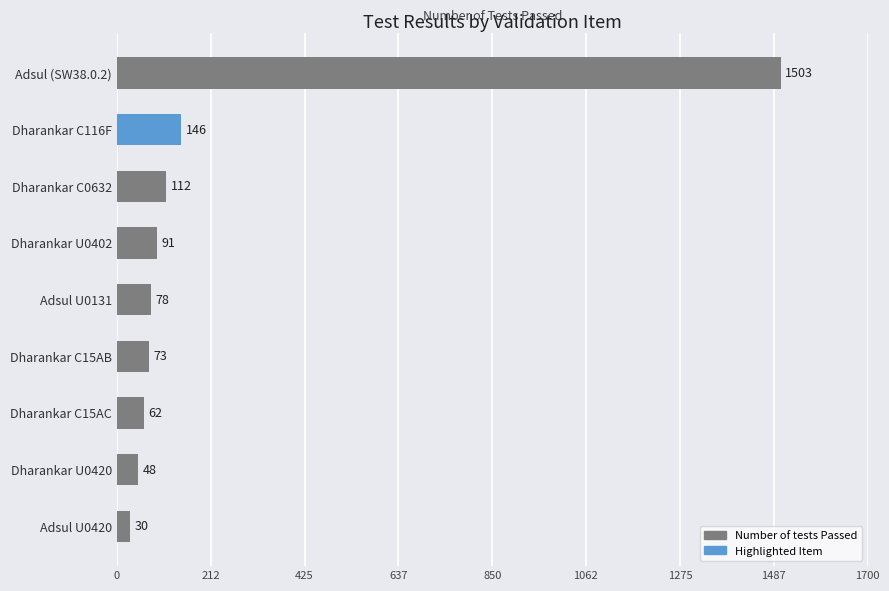

What is the difference between the maximum and second lowest values?

1455